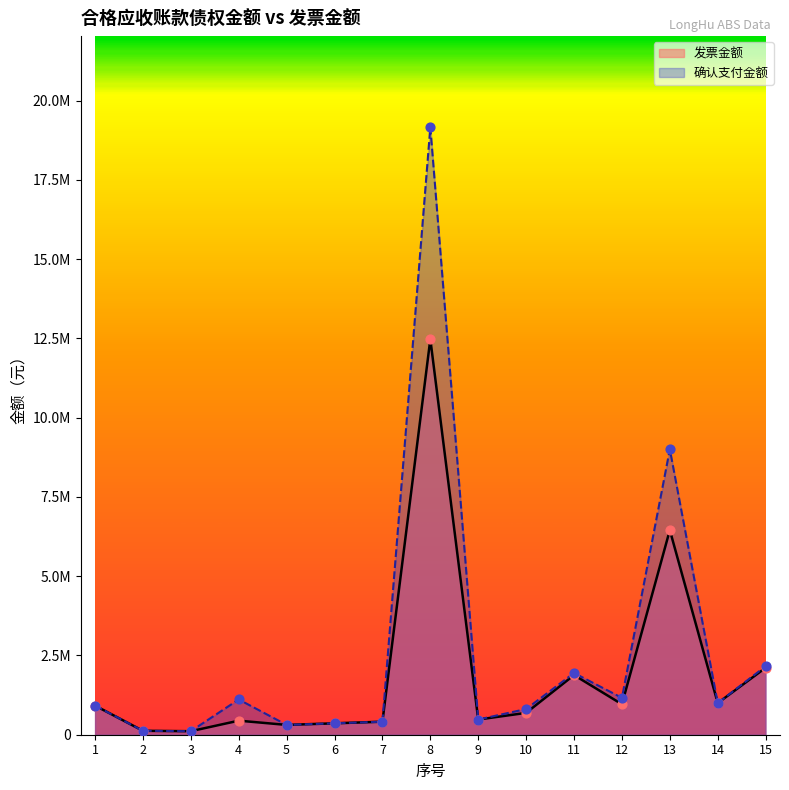

Is the value of 确认支付金额 at 6 greater than the value of 发票金额 at 2?

Yes